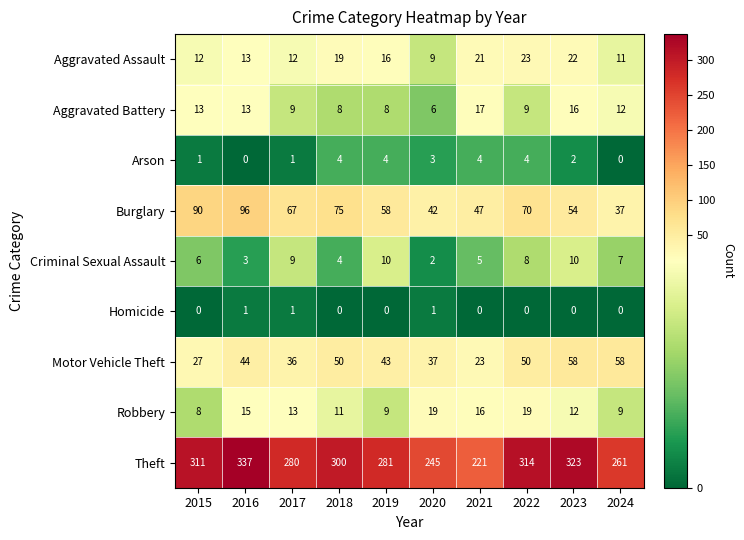

What is the maximum value shown in the chart?

337